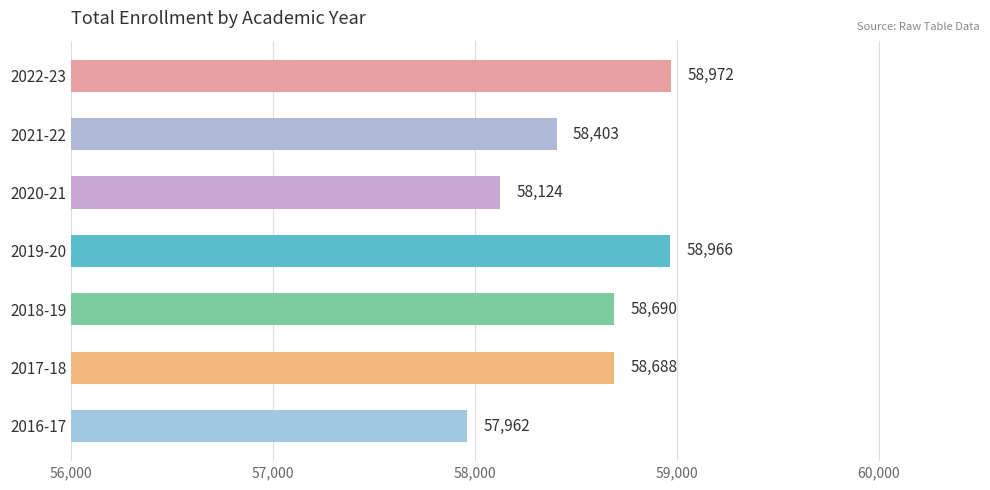

Which has a higher value, 2021-22 or 2022-23?

2022-23